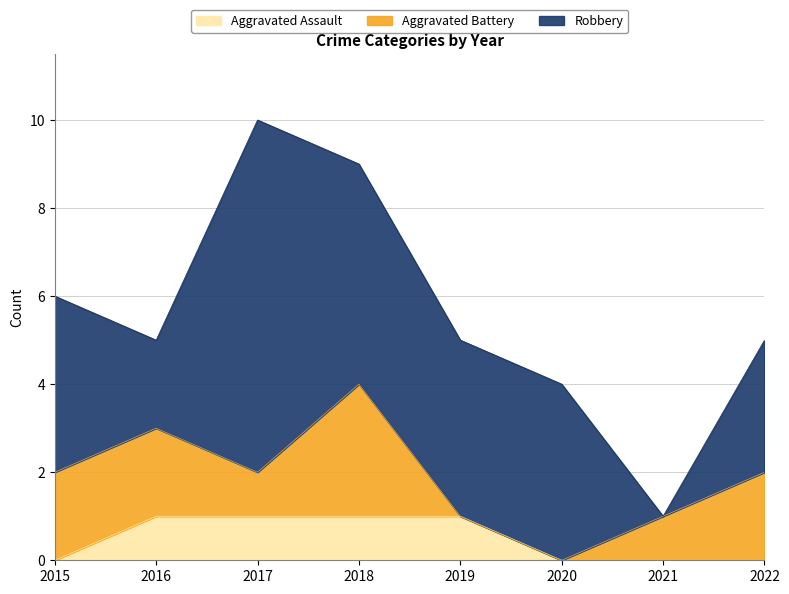

How many lines are shown in the chart?

3